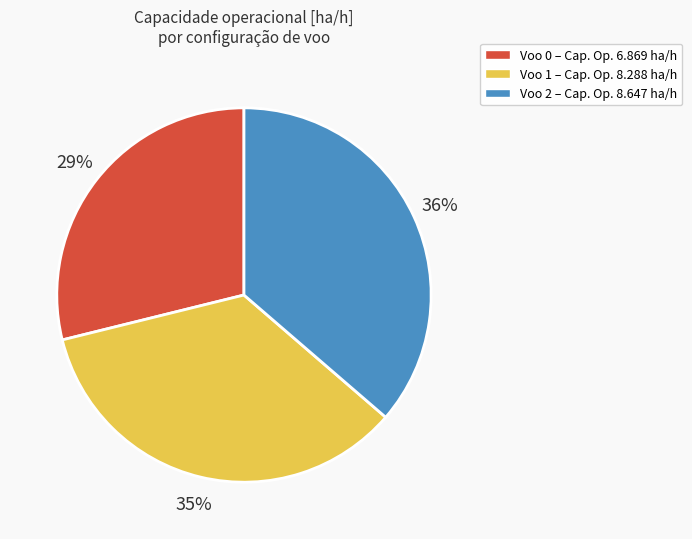

What is the ratio of the value at Voo 1 – Cap. Op. 8.288 ha/h to the value at Voo 0 – Cap. Op. 6.869 ha/h?

1.2